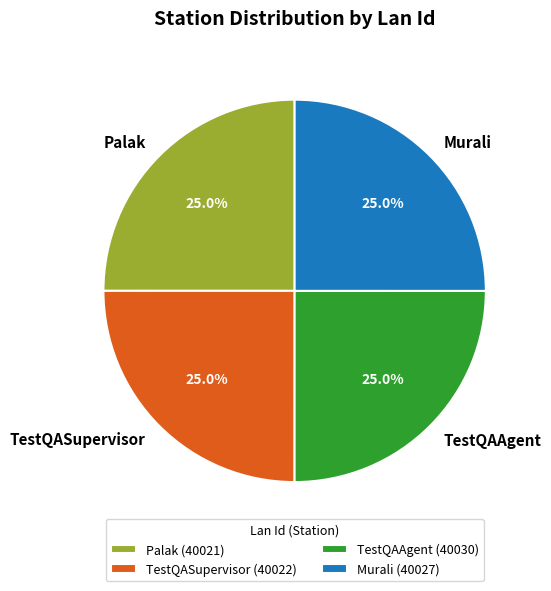

What is the total percentage of TestQASupervisor and Palak?

50.0%